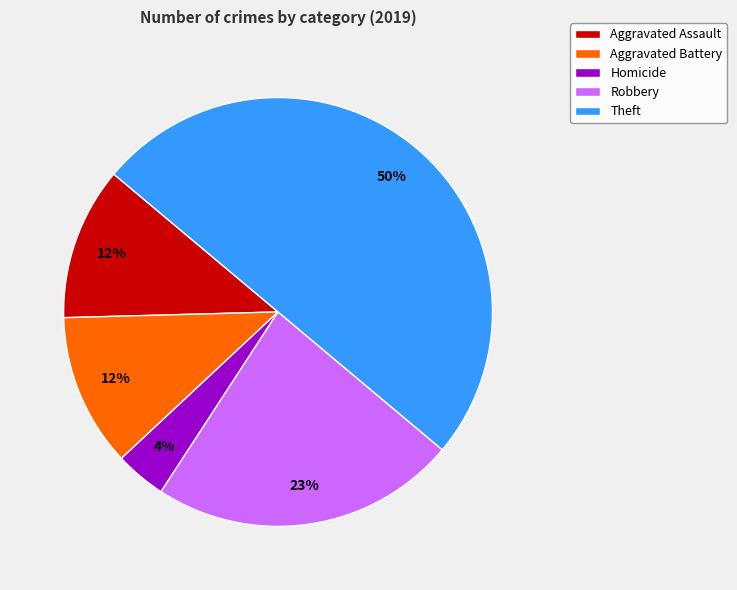

How many segments does this pie chart have?

5